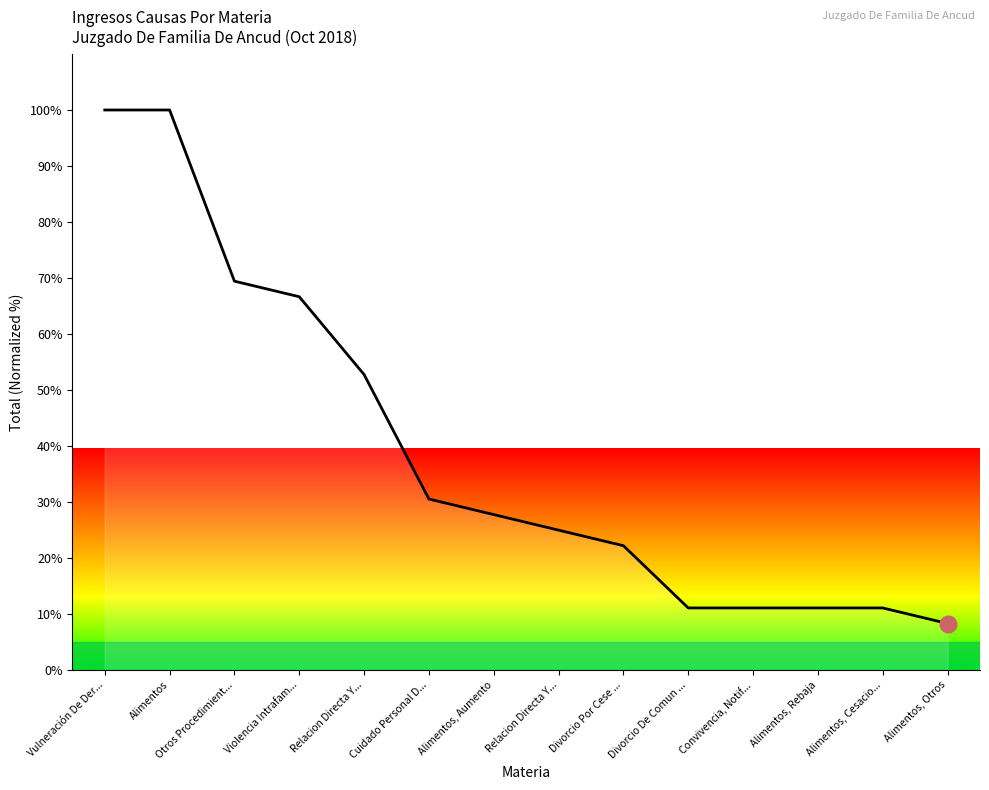

What is the maximum value shown in the chart?

100.0